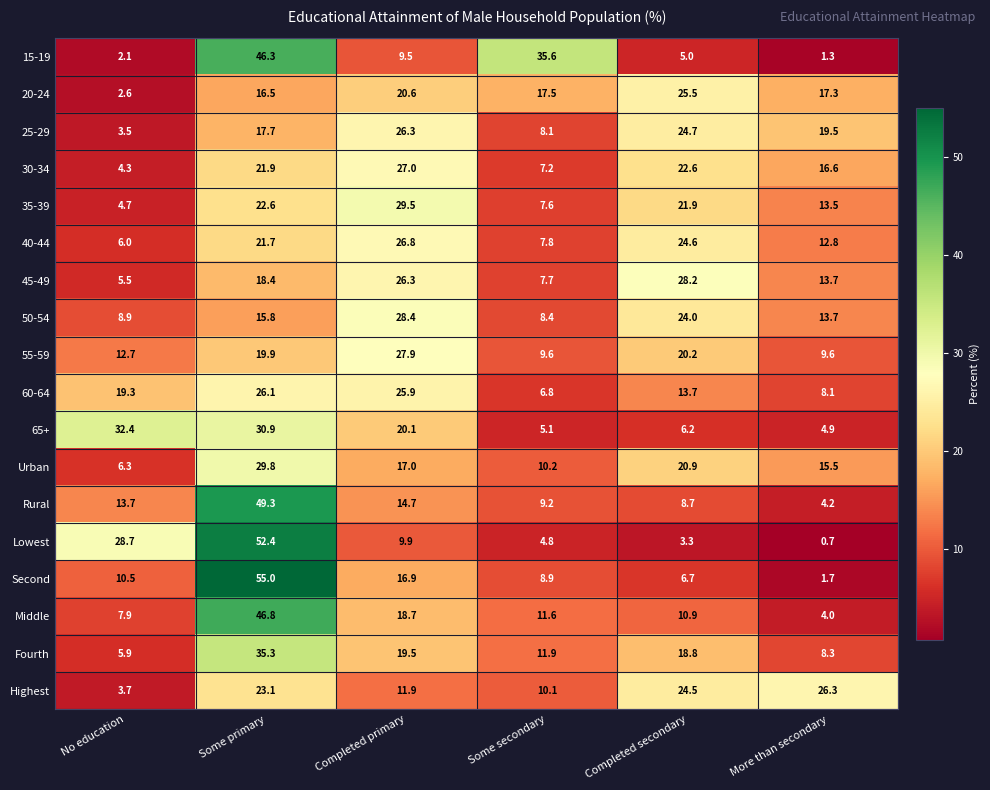

At which category does the chart reach its peak across all series?

Some primary